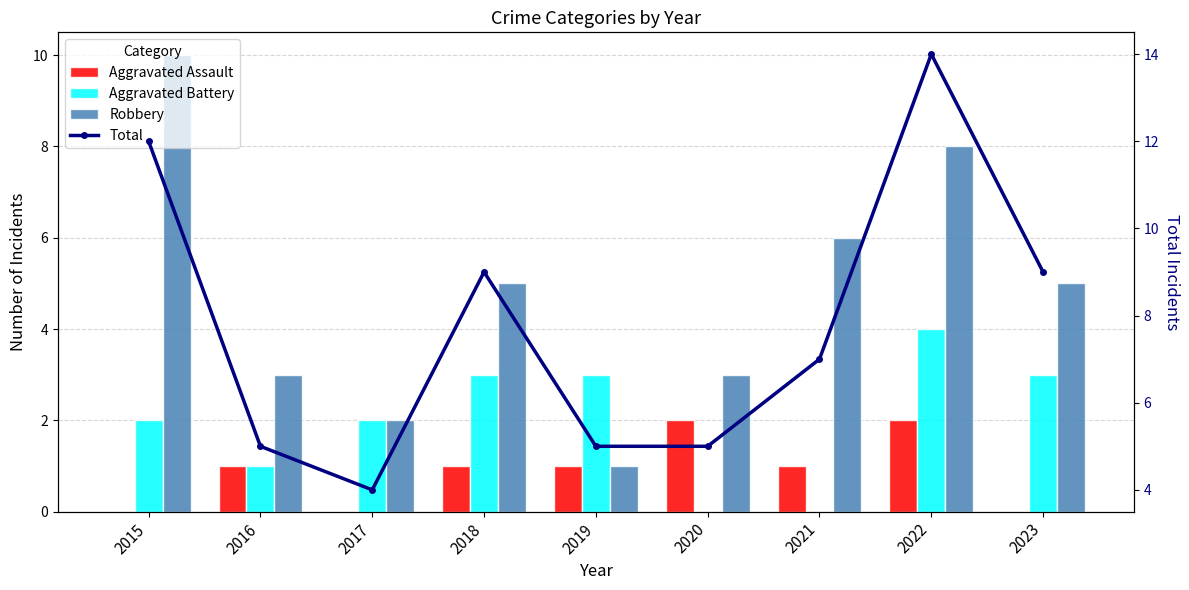

True or false: Aggravated Battery has a value of -2 at 2020.

False